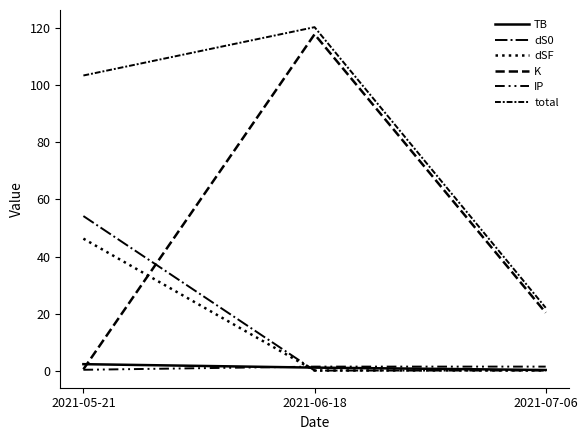

How many lines are shown in the chart?

6